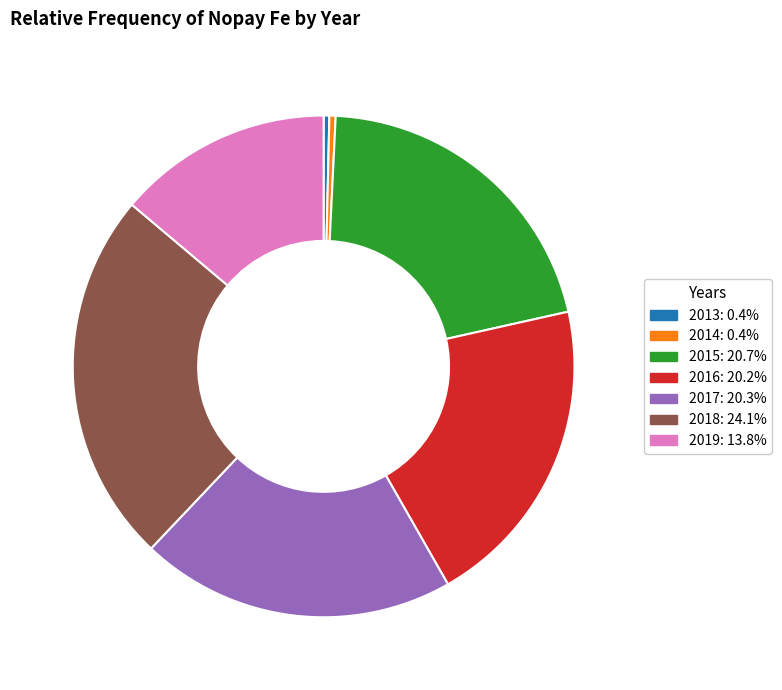

The 2017 slice represents 28% of the pie. True or false?

False